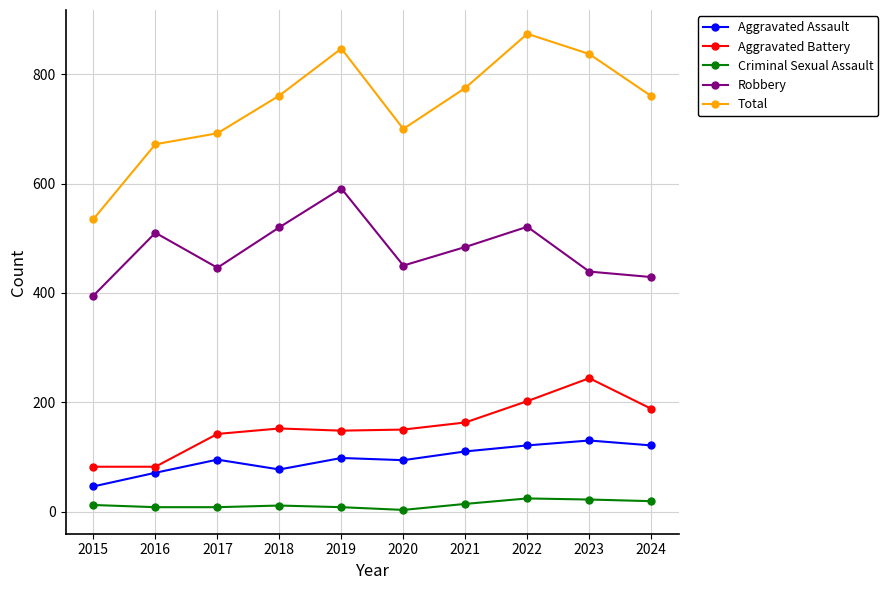

True or false: Total and Robbery intersect in this chart.

False